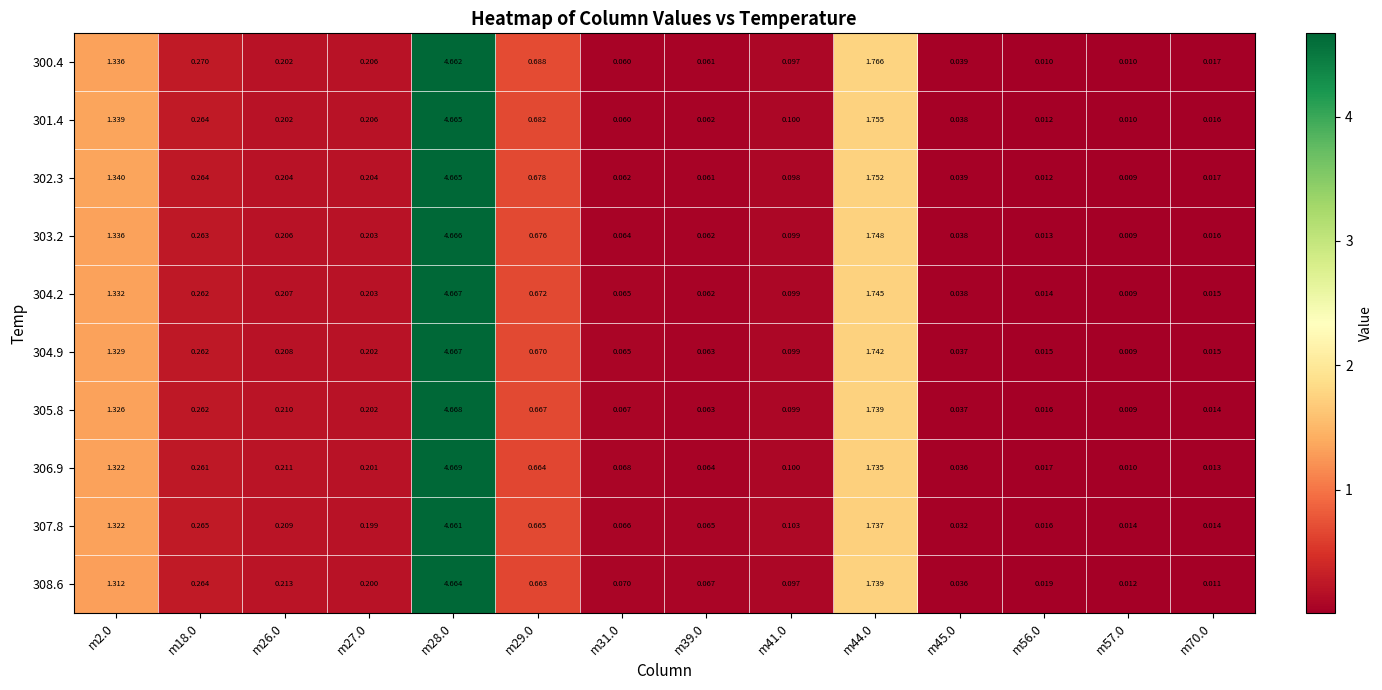

Count the number of categories in the chart.

14